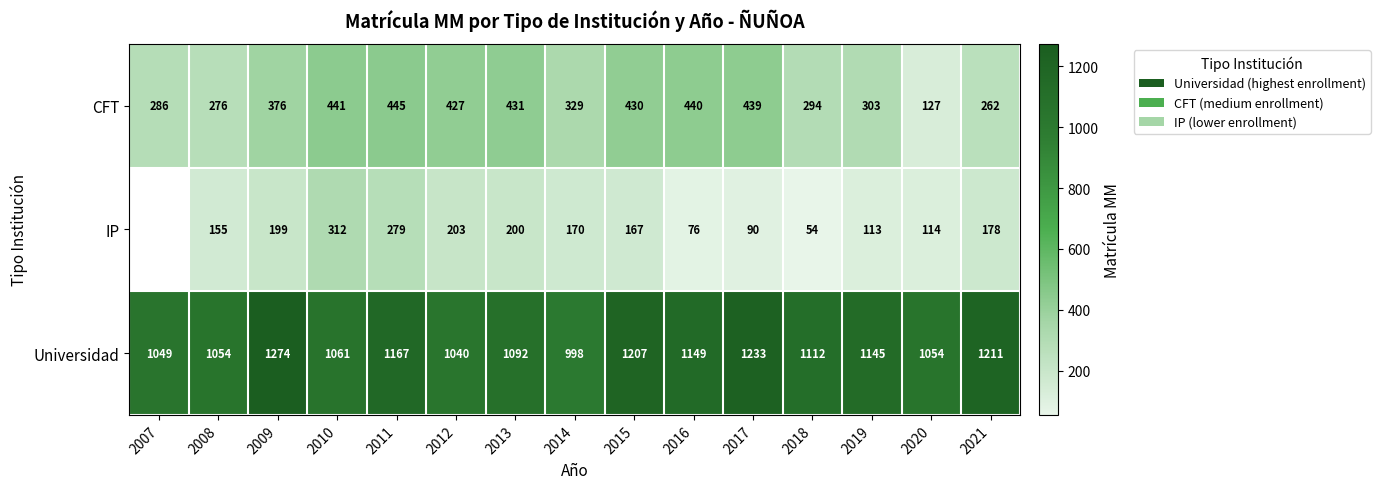

What is the difference between the highest and lowest values at 2012?

837